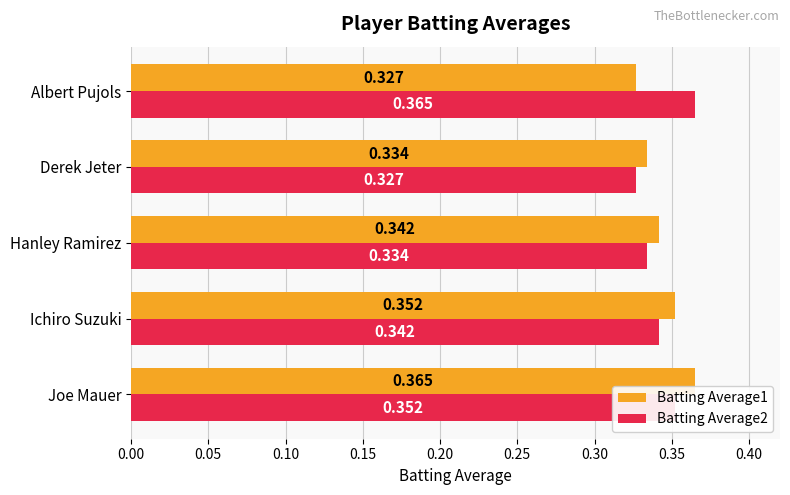

At which label does Batting Average1 reach its minimum?

Albert Pujols